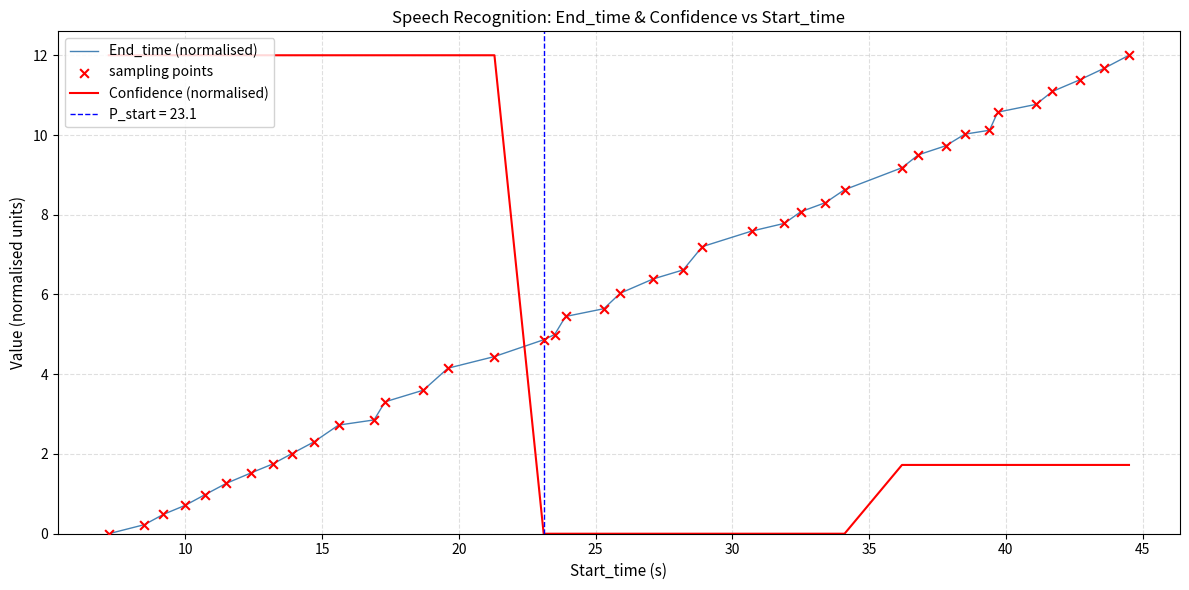

How many intersections are there between Confidence (normalised) and End_time (normalised)?

1